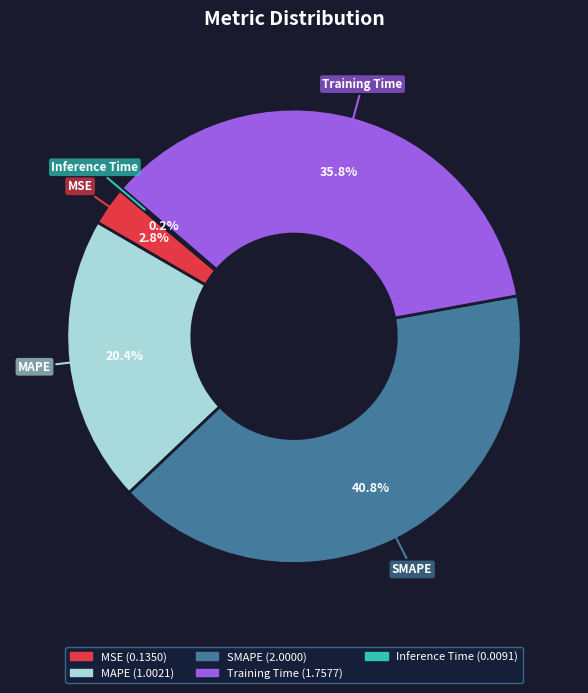

Is there a majority slice in this chart?

No